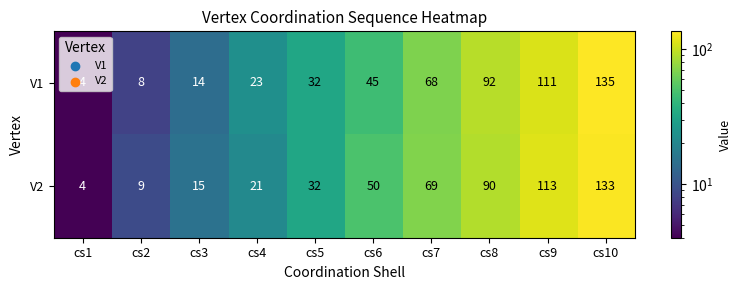

Which label corresponds to the largest value in the chart?

cs10